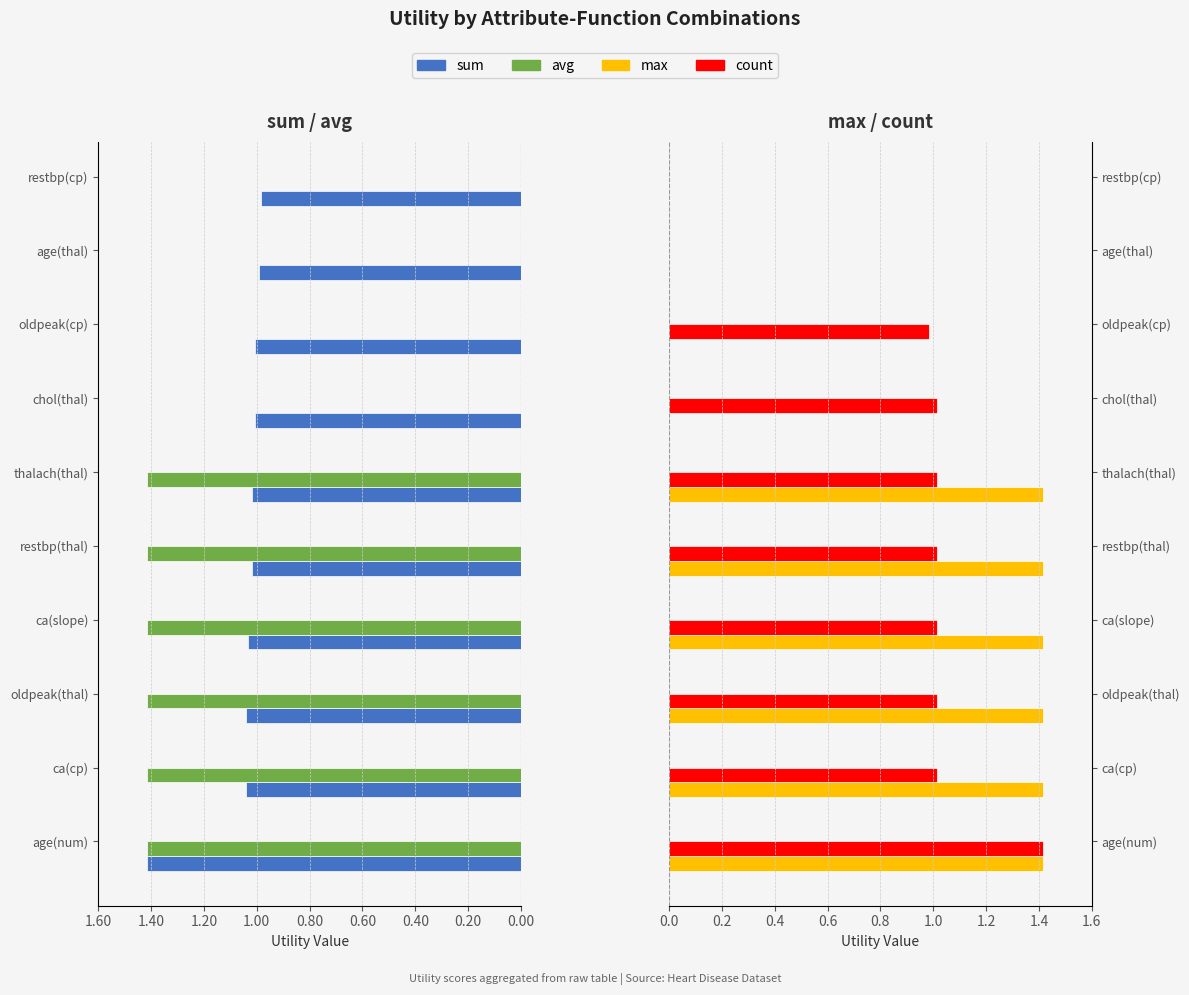

Rank the series at restbp(thal) from lowest to highest value.

avg, sum, count, max